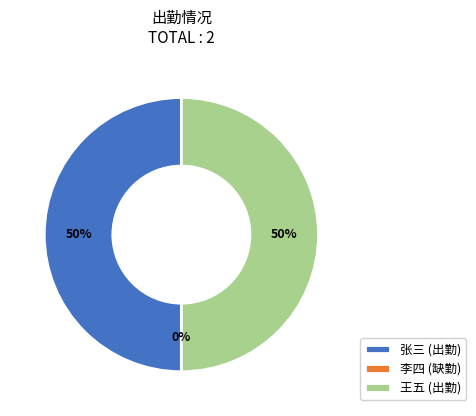

To the nearest percent, what is the average slice percentage?

33%